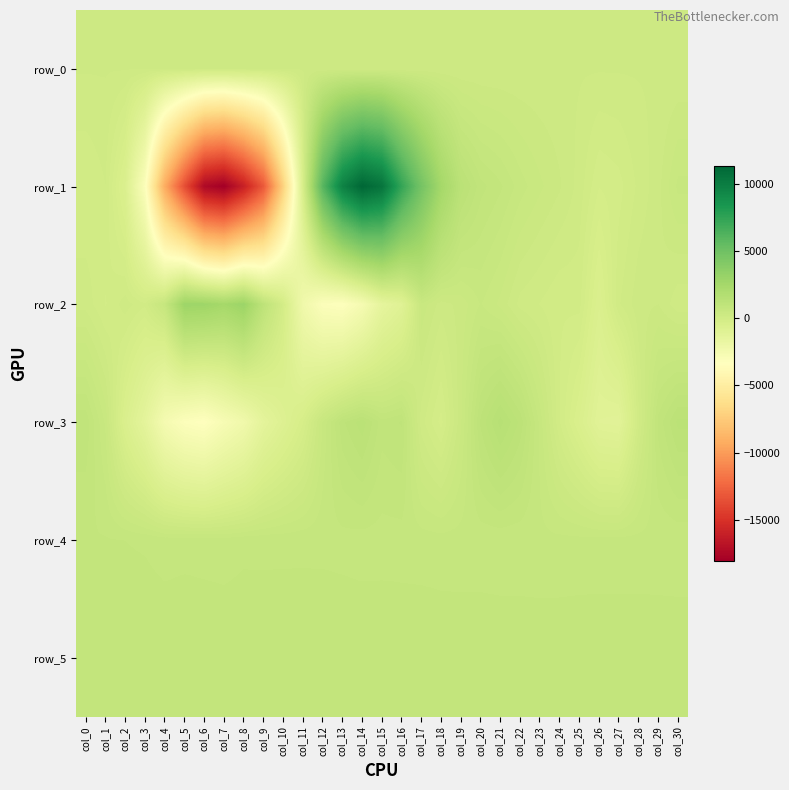

Is it true that row_3 equals 1147.0 at col_20?

True